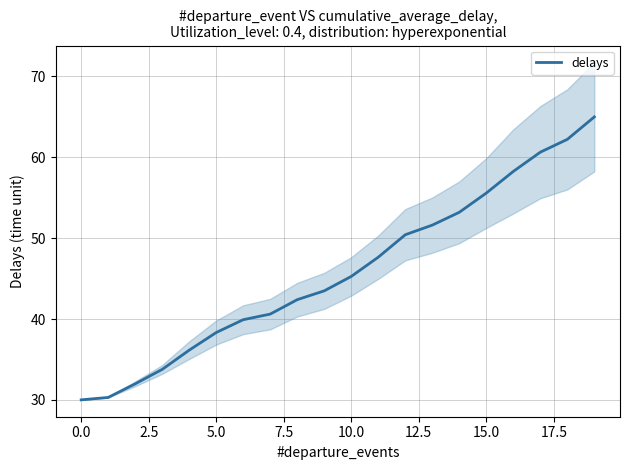

How many data points are less than 45?

10